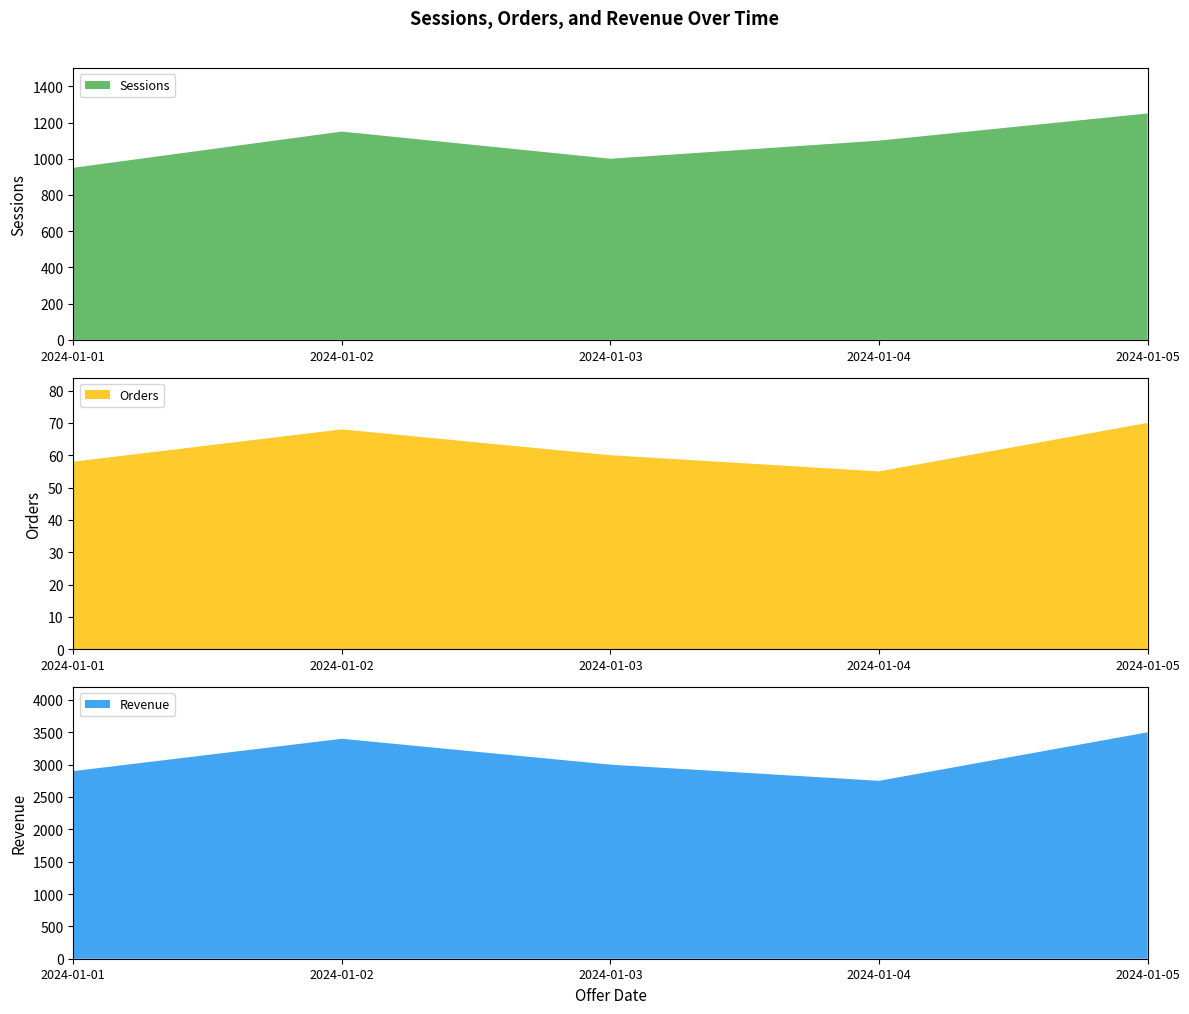

Reading left to right, list all the values displayed in this chart.

Sessions: 950	1150	1000	1100	1250
Orders: 58	68	60	55	70
Revenue: 2900	3400	3000	2750	3500